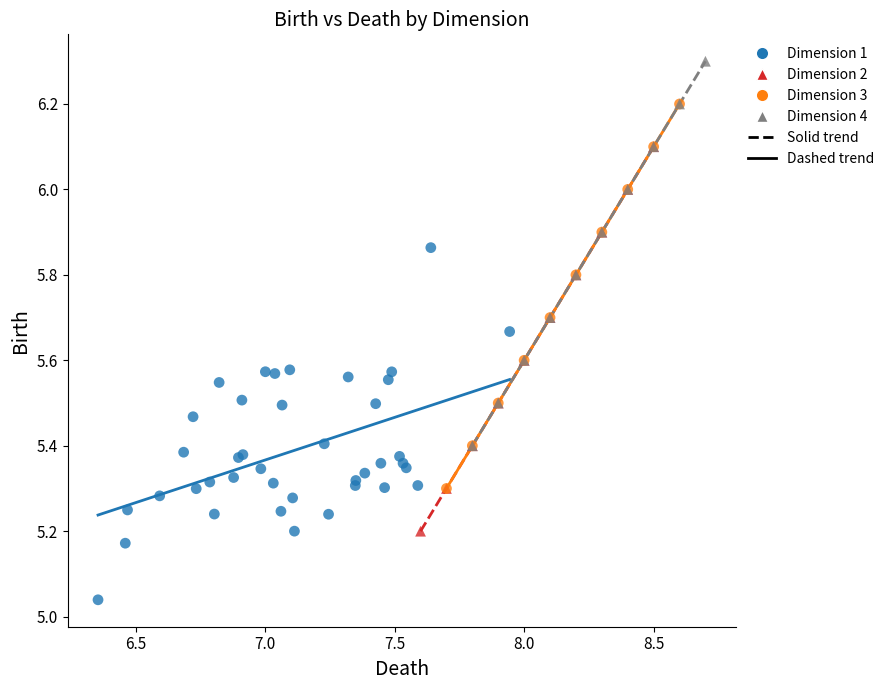

Which series contains the highest Y value?

Dimension 4